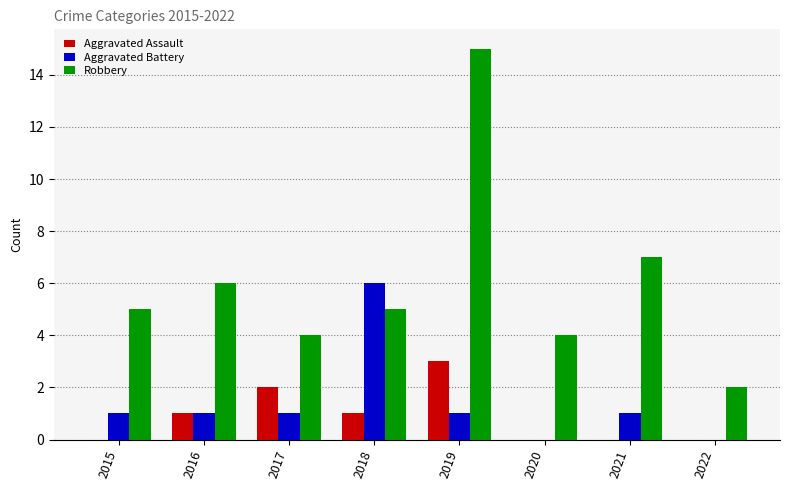

Which series has the widest spread of values?

Robbery